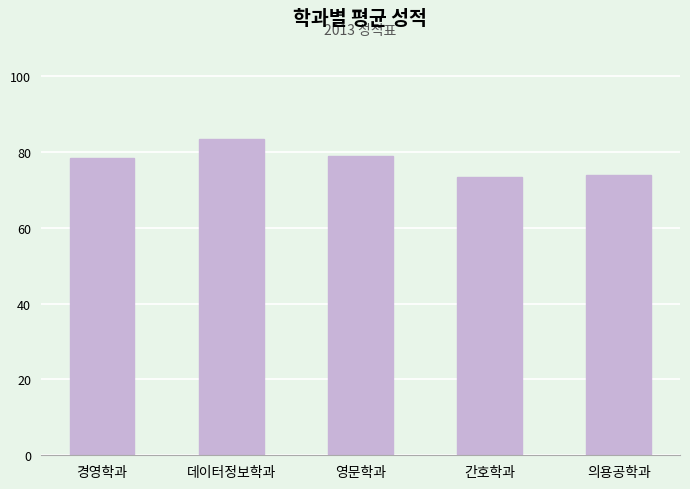

What position from the left is 간호학과?

4